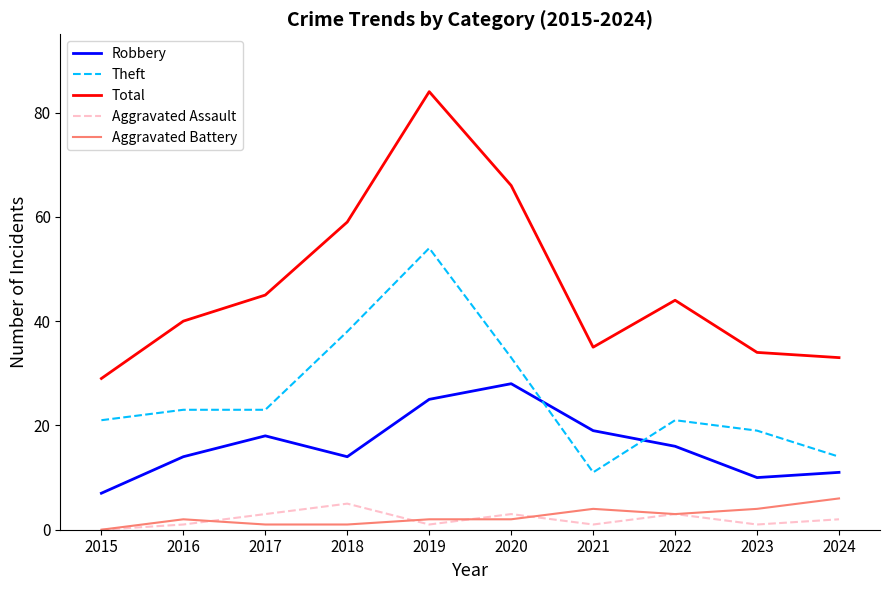

Reading left to right, list all the values displayed in this chart.

Robbery: 2015=7	2016=14	2017=18	2018=14	2019=25	2020=28	2021=19	2022=16	2023=10	2024=11
Theft: 2015=21	2016=23	2017=23	2018=38	2019=54	2020=33	2021=11	2022=21	2023=19	2024=14
Total: 2015=29	2016=40	2017=45	2018=59	2019=84	2020=66	2021=35	2022=44	2023=34	2024=33
Aggravated Assault: 2015=0	2016=1	2017=3	2018=5	2019=1	2020=3	2021=1	2022=3	2023=1	2024=2
Aggravated Battery: 2015=0	2016=2	2017=1	2018=1	2019=2	2020=2	2021=4	2022=3	2023=4	2024=6